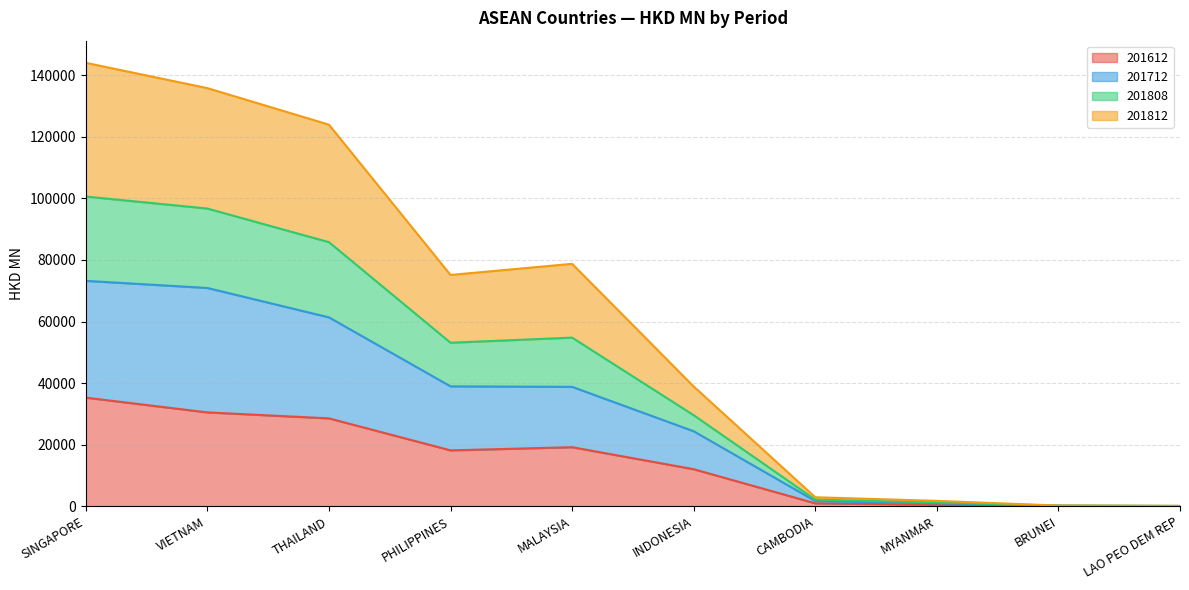

Is it true that 201612 equals 16754.8 at THAILAND?

False